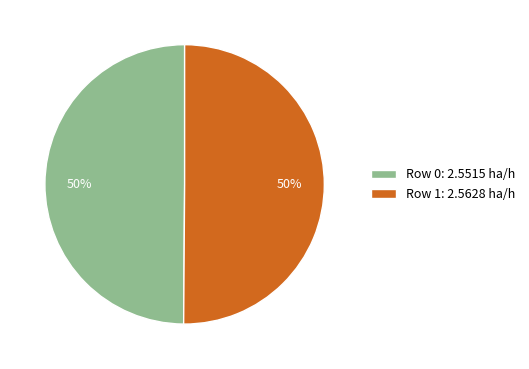

How many segments does this pie chart have?

2